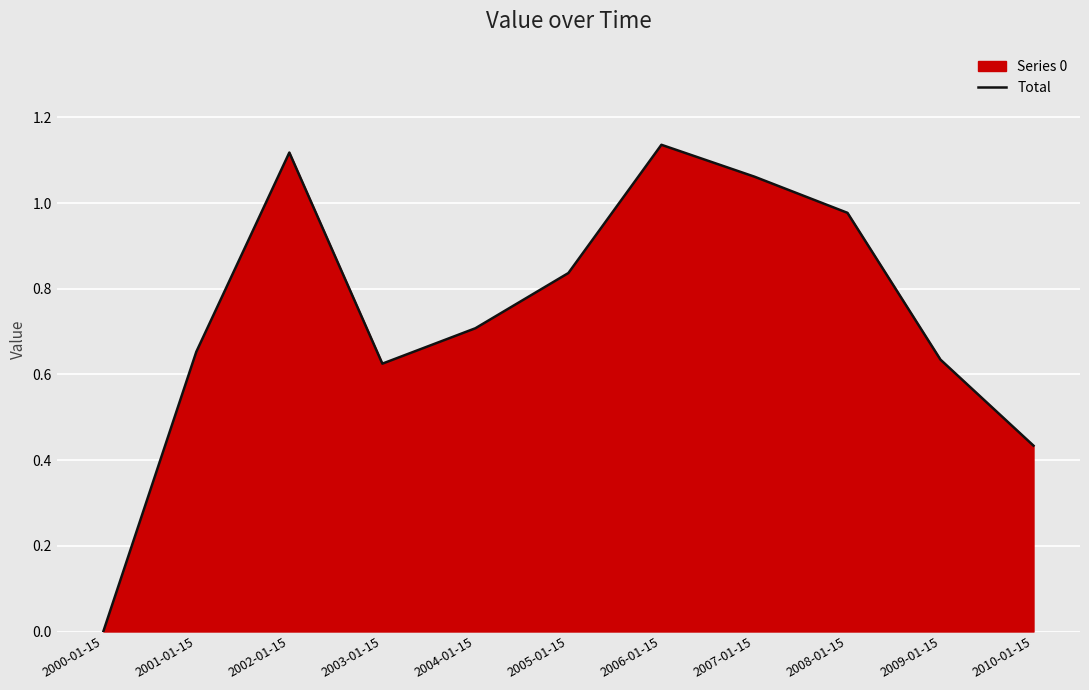

At which category does the chart reach its minimum across all series?

2000-01-15